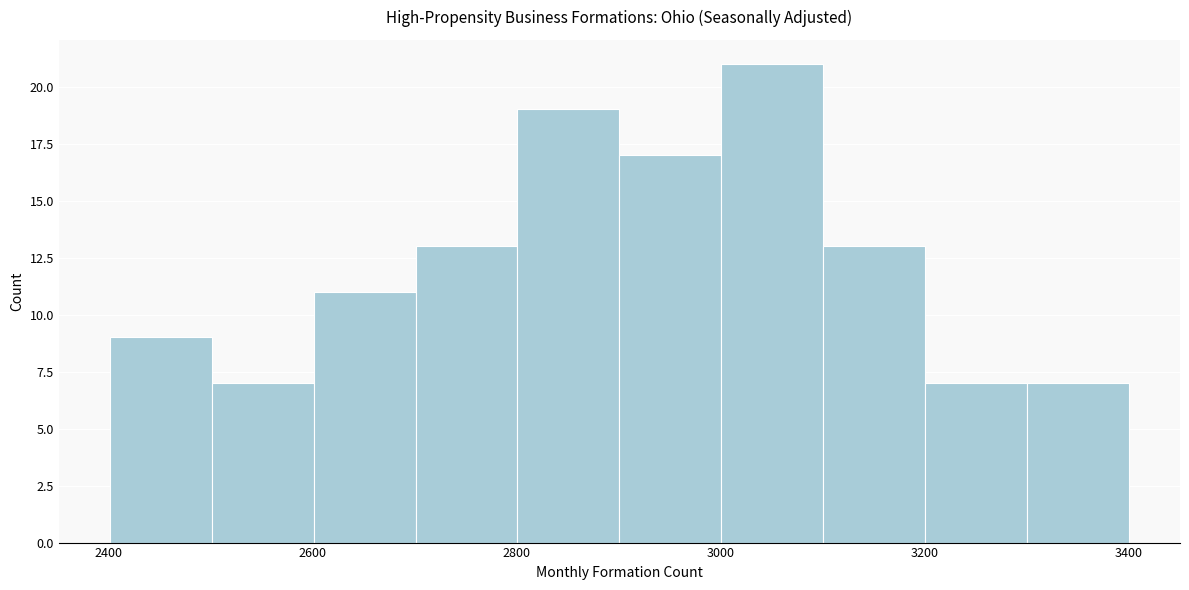

Reading left to right, list every bar in this chart as the range it spans on the x-axis followed by its height. Neither the bar edges nor the heights are printed on the chart, so give them approximately, as read against the axes.

2400 to 2500: 9
2500 to 2600: 7
2600 to 2700: 11
2700 to 2800: 13
2800 to 2900: 19
2900 to 3000: 17
3000 to 3100: 21
3100 to 3200: 13
3200 to 3300: 7
3300 to 3400: 7